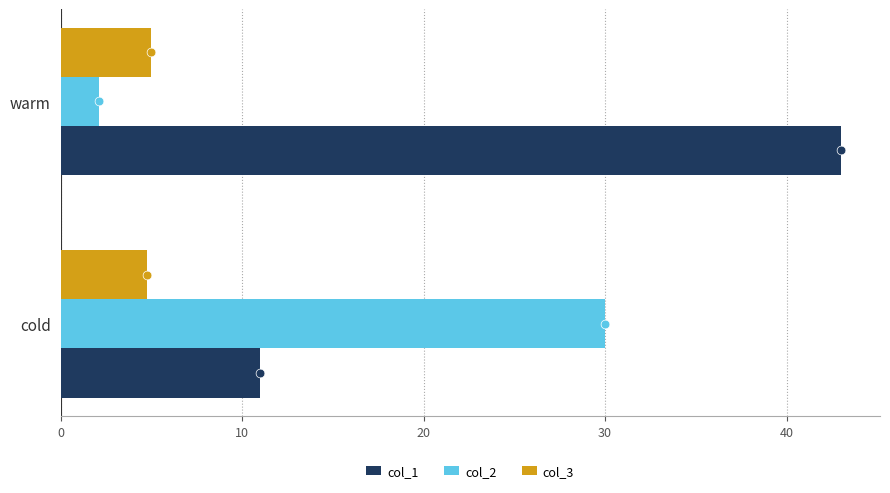

Which series has the largest total across all categories?

col_1